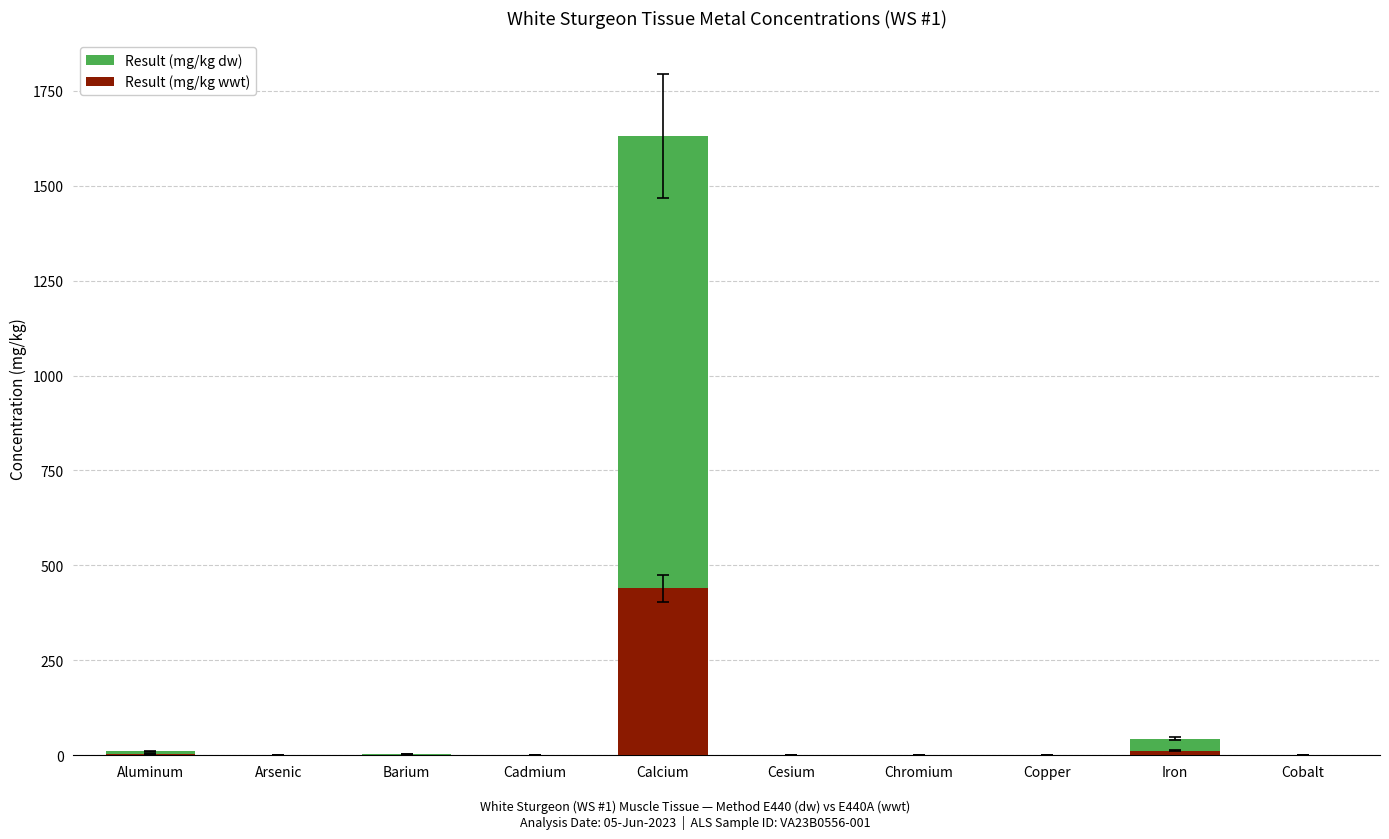

True or false: Result (mg/kg dw) has a value of 407.8 at Calcium.

False